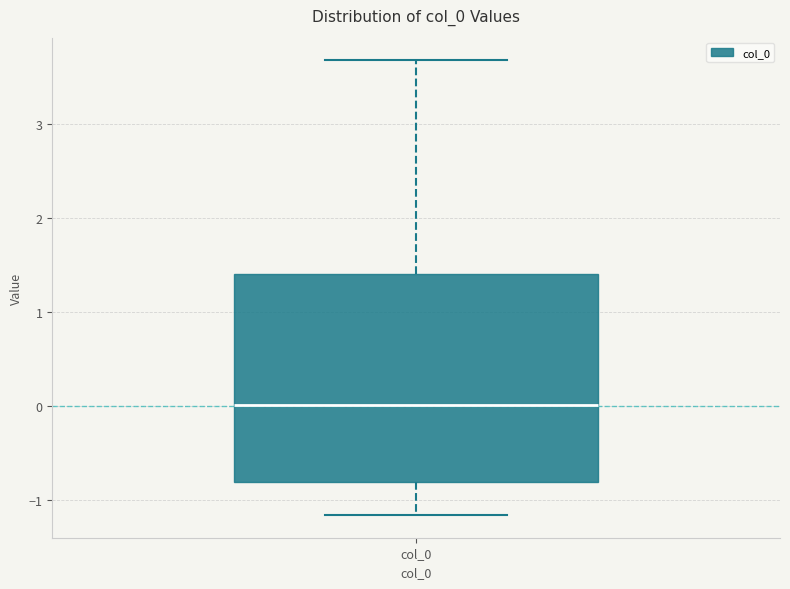

Read this box plot against the y-axis: the position of the median line, the range covered by the box, and the ends of both whiskers. The values are not printed on the chart, so give them approximately, as read against the axis.

median 0.0, box -0.8 to 1.4, whiskers -1.2 to 3.7